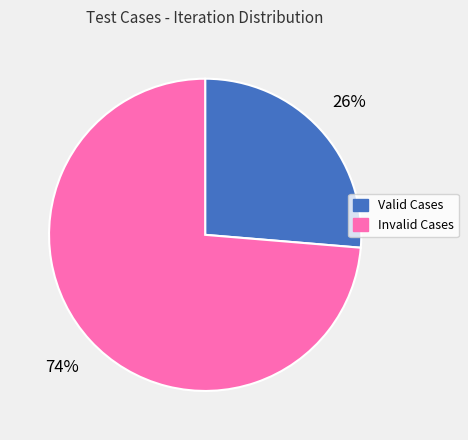

To the nearest percent, what is the combined percentage of Valid Cases and Invalid Cases?

100%